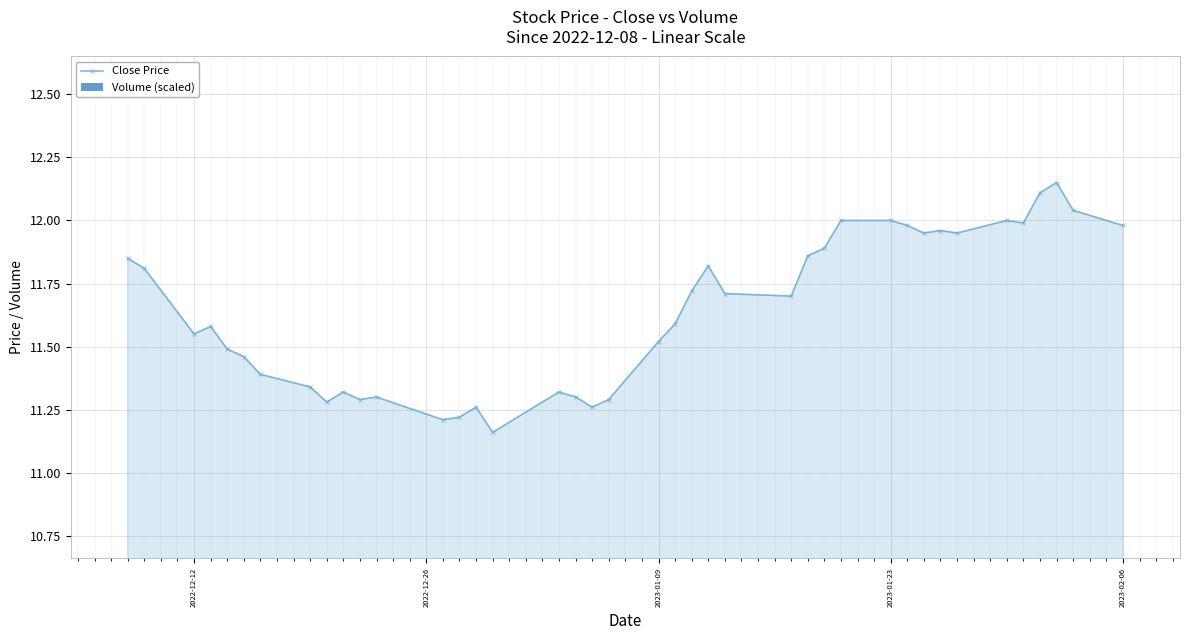

Is the value of Volume (scaled) at 15 greater than the value of Close Price at 11?

No